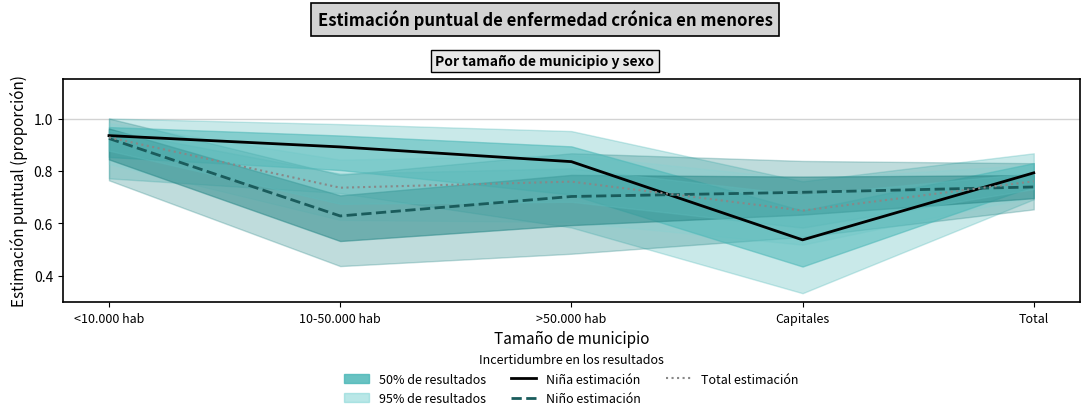

The value of Total estimación at Total is 0.2. True or false?

False